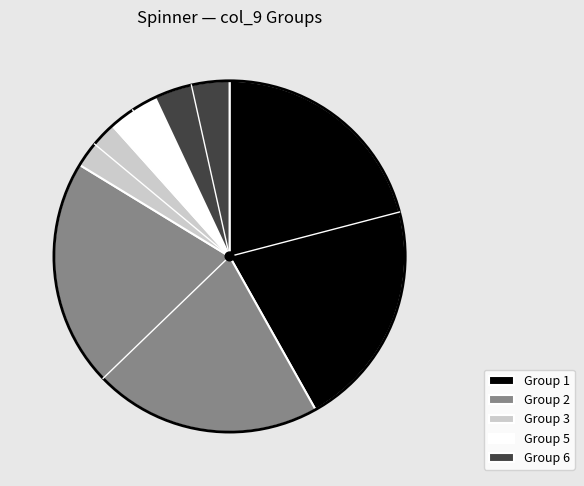

Does any single category account for the majority?

No